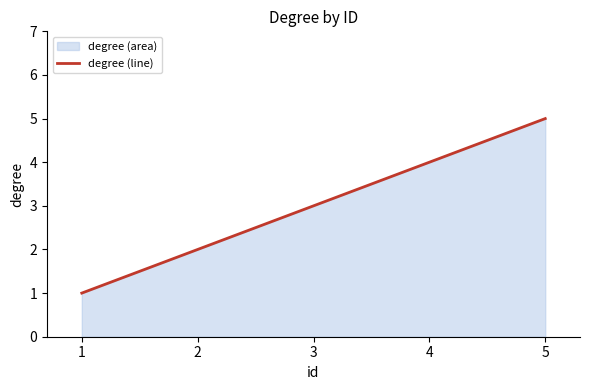

What is the change in value from 3 to 5?

+2